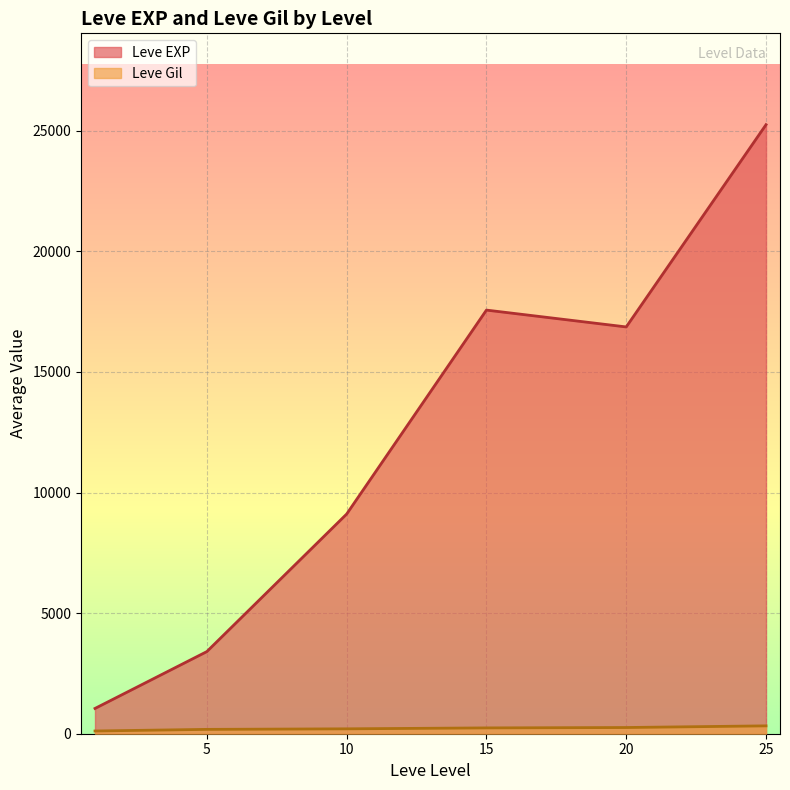

Is the value of Leve Gil at 20 greater than the value of Leve EXP at 25?

No